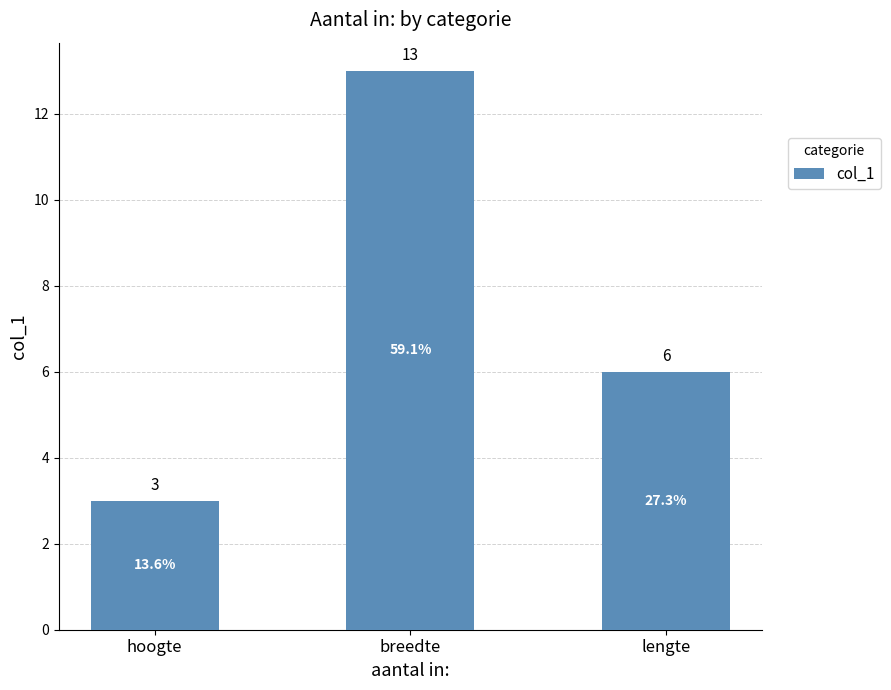

What is the label of the 1st bar from the right?

lengte